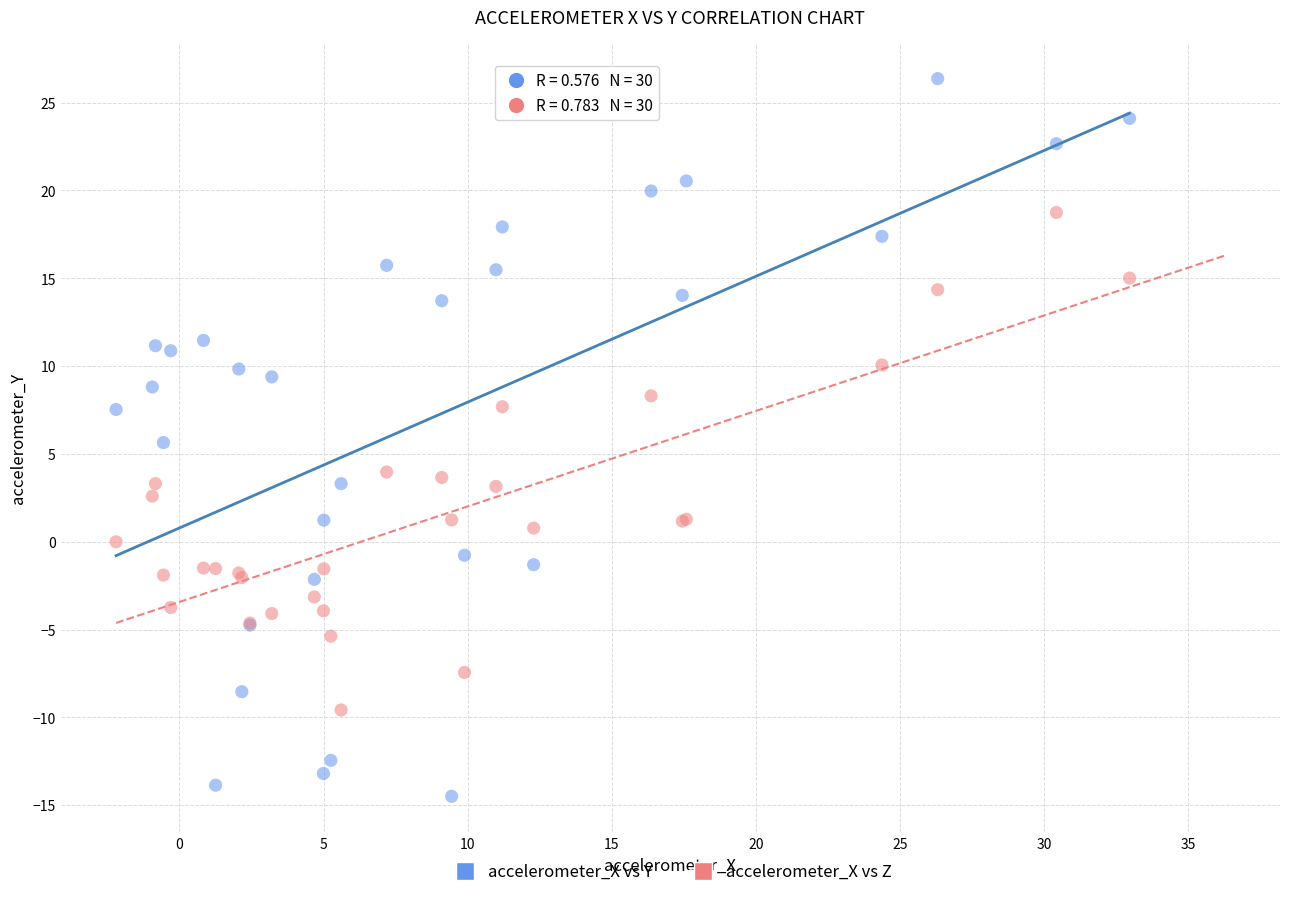

Which series contains the highest Y value?

accelerometer_X vs Y